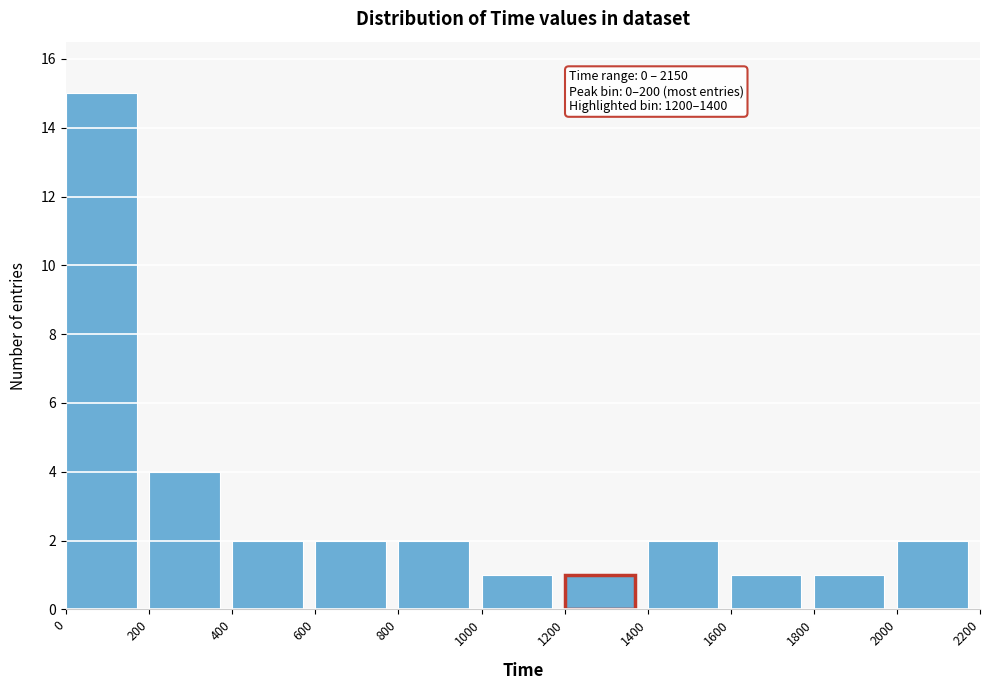

Which range on the x-axis has the tallest bar?

0 to 200